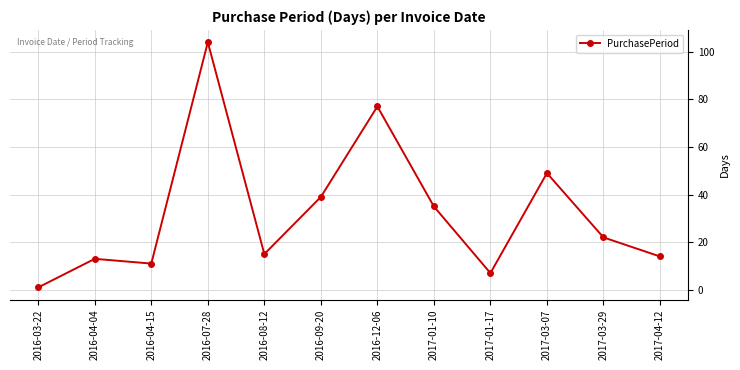

Reading left to right, what are all the values shown in this chart?

2016-03-22=1	2016-04-04=13	2016-04-15=11	2016-07-28=104	2016-08-12=15	2016-09-20=39	2016-12-06=77	2017-01-10=35	2017-01-17=7	2017-03-07=49	2017-03-29=22	2017-04-12=14